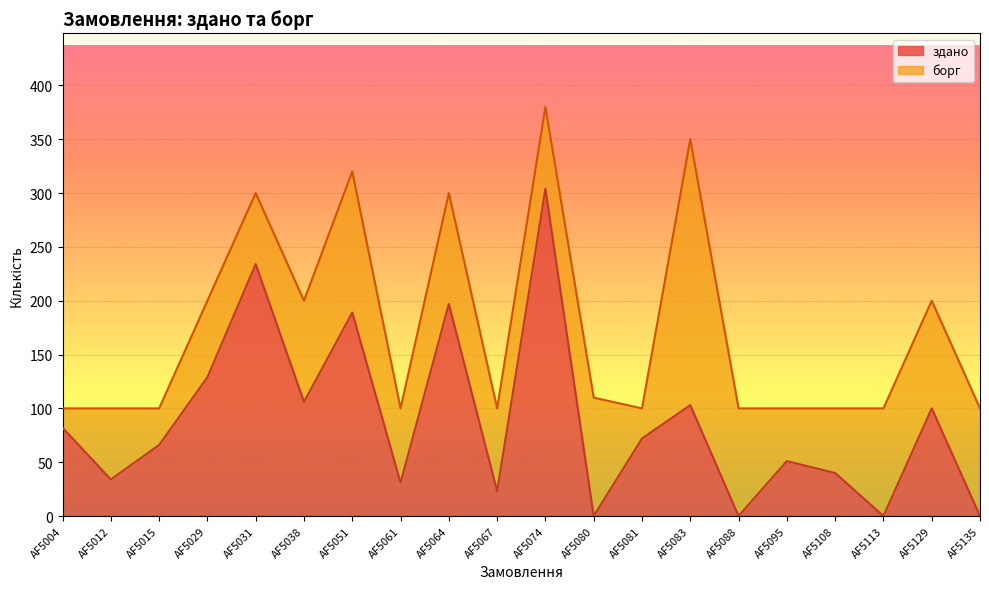

What is the sum of the values at AF5012 and AF5074?

338